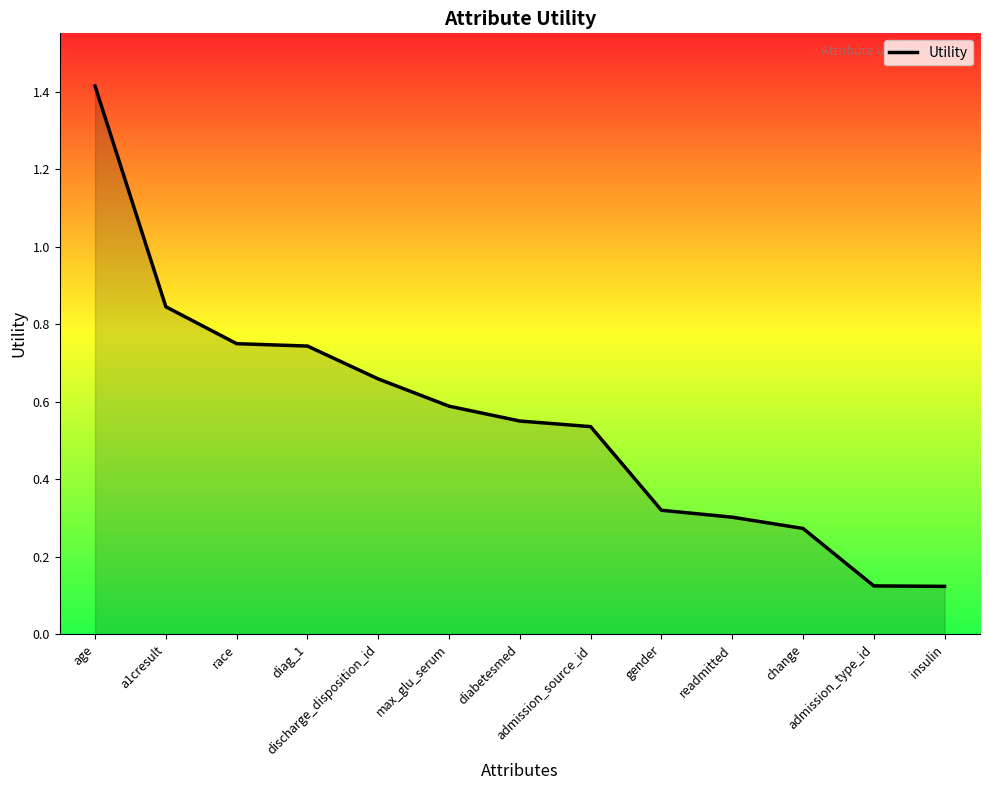

What is the maximum value shown in the chart?

1.4